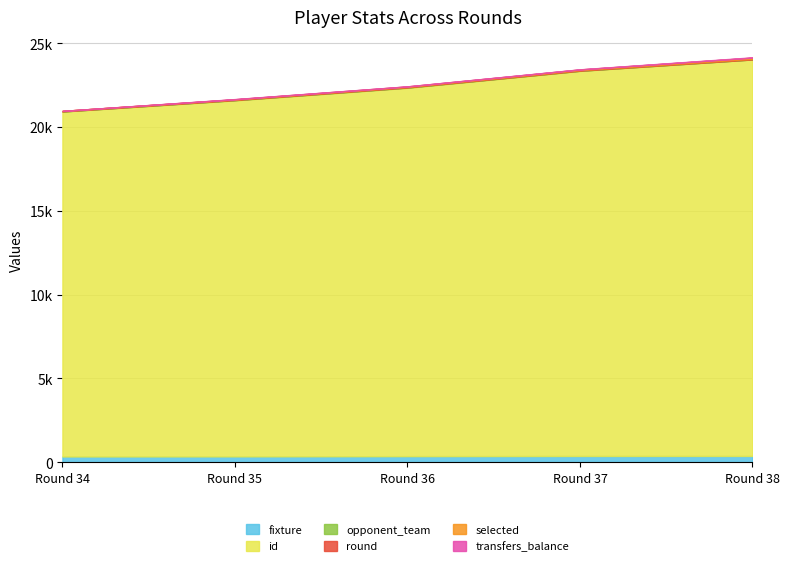

Between Round 36 and Round 38, which series saw the biggest shift?

id